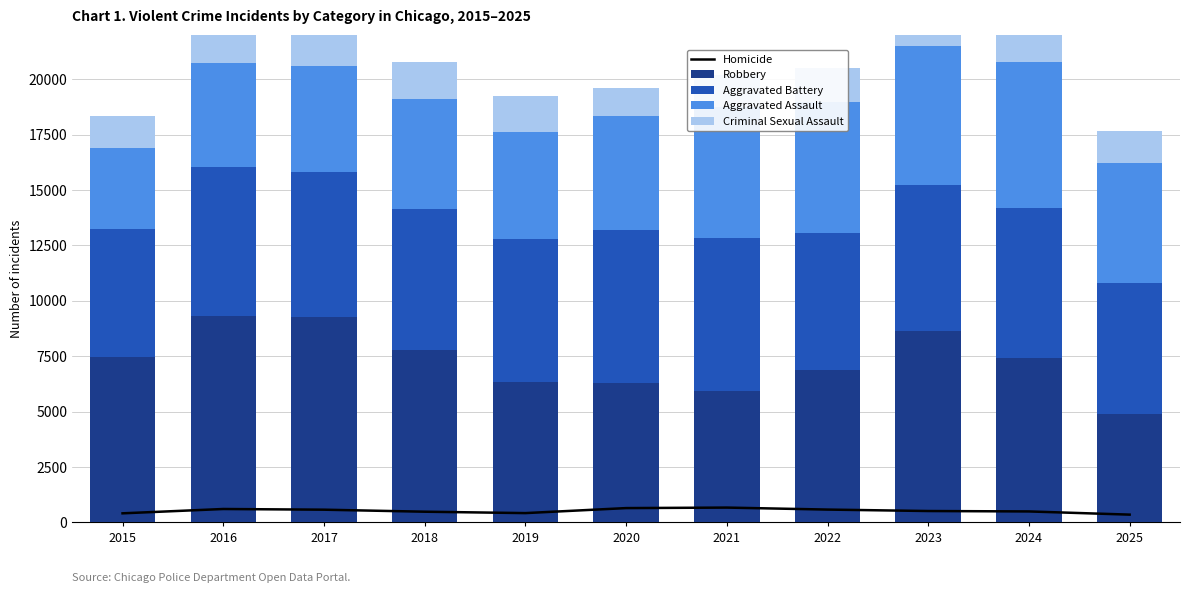

Which category has the highest value across all series?

2016